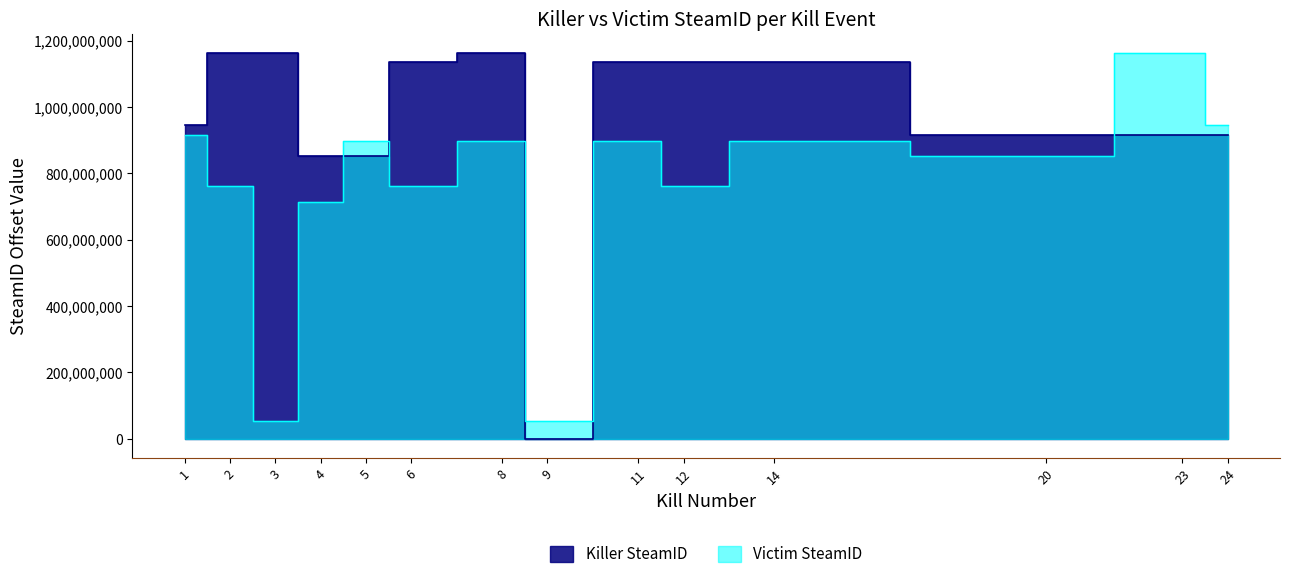

At how many categories does at least one series exceed 322445684?

13